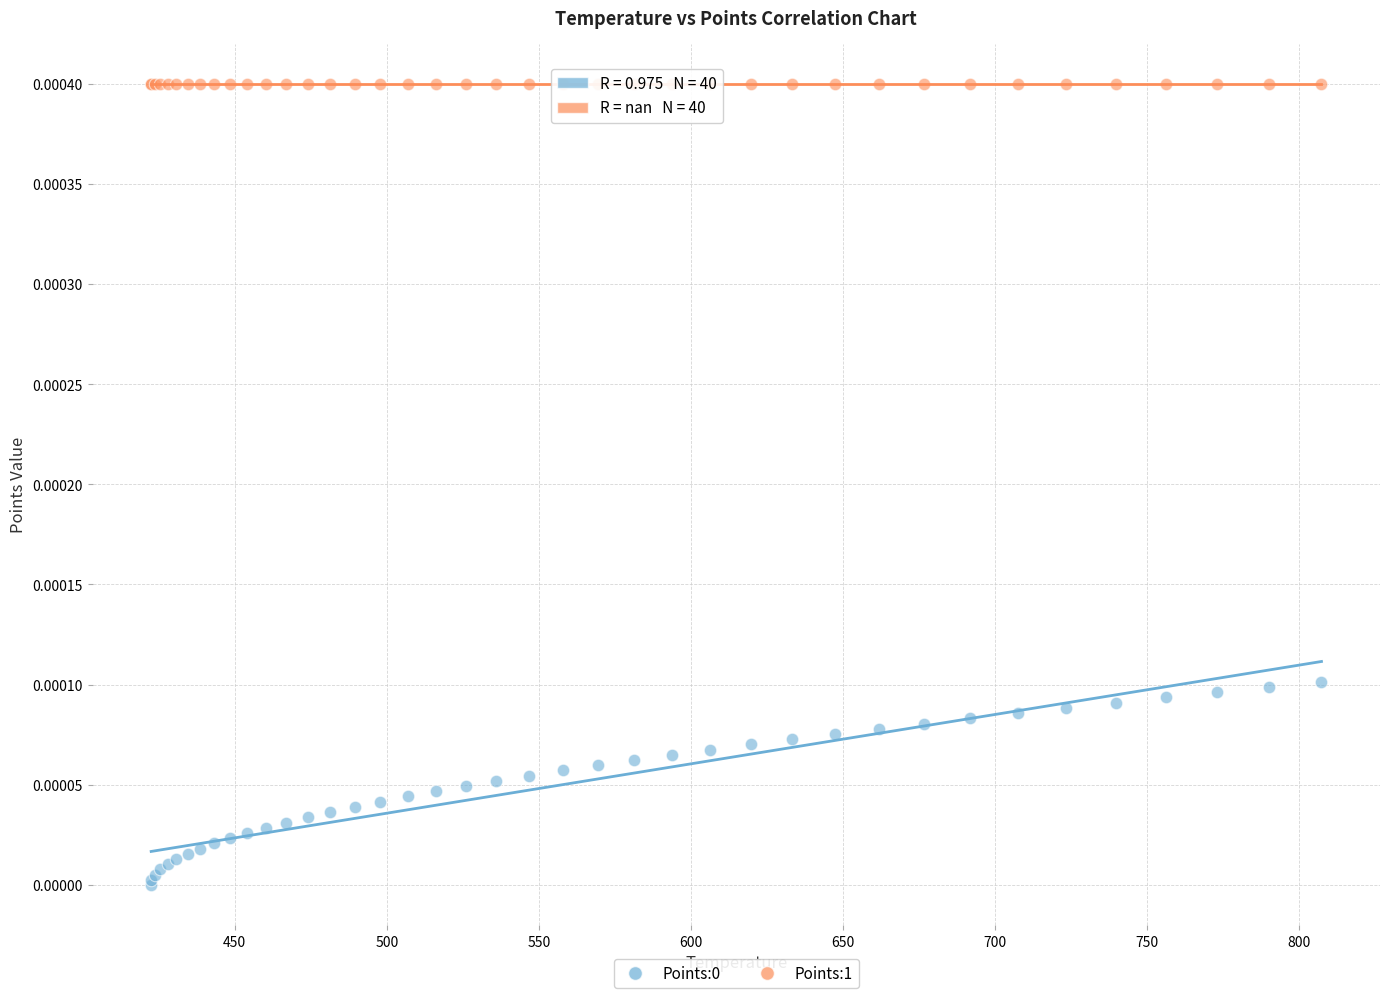

Which series reaches the maximum Y coordinate?

Points:1